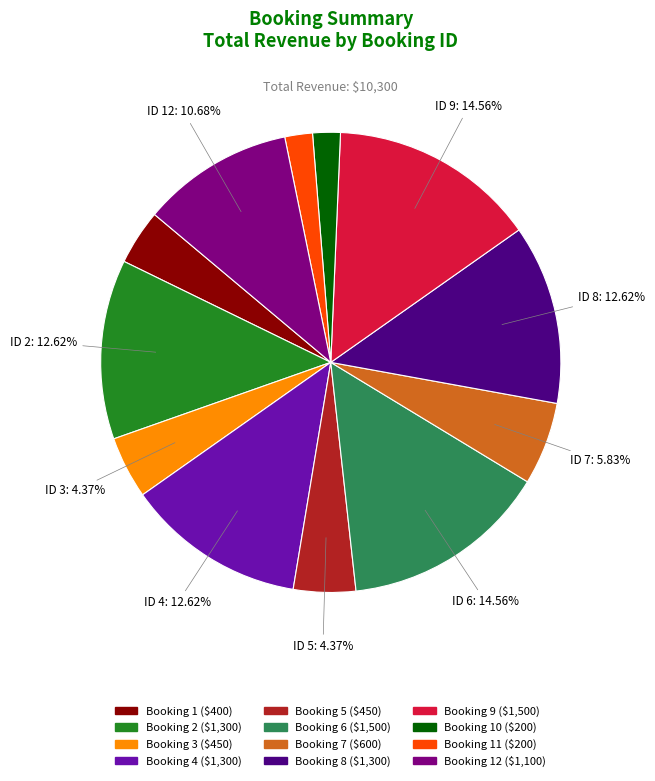

Does any single category account for the majority?

No